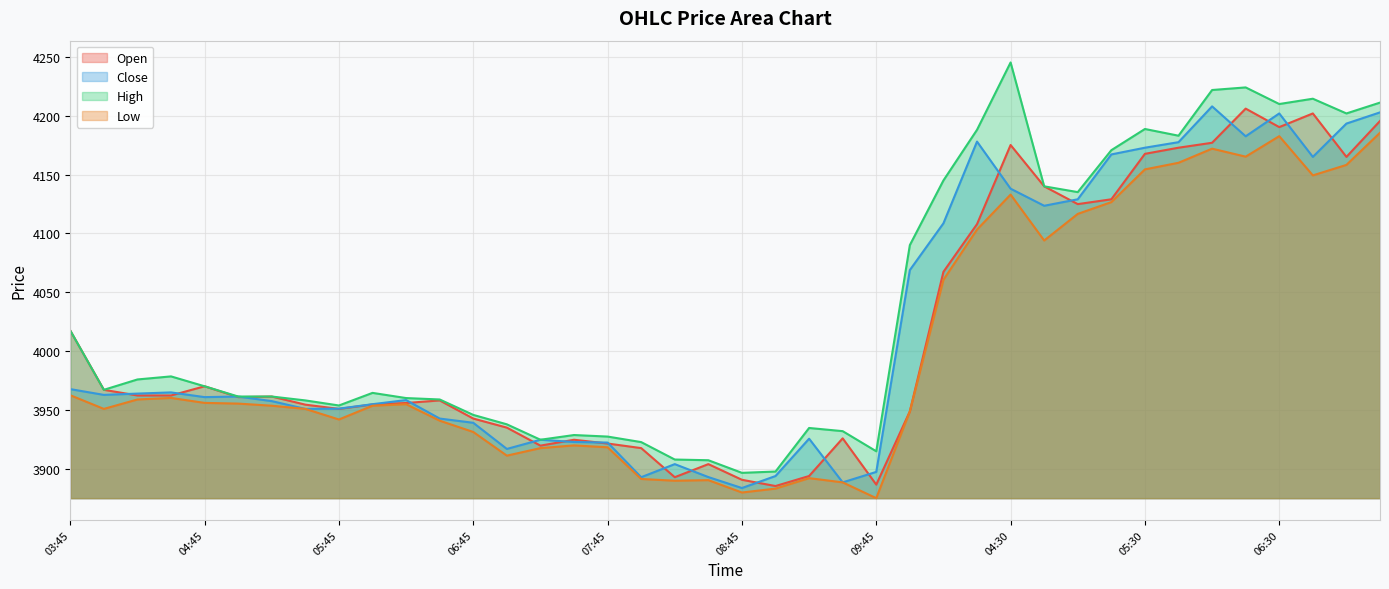

What is the greatest value displayed?

4245.2